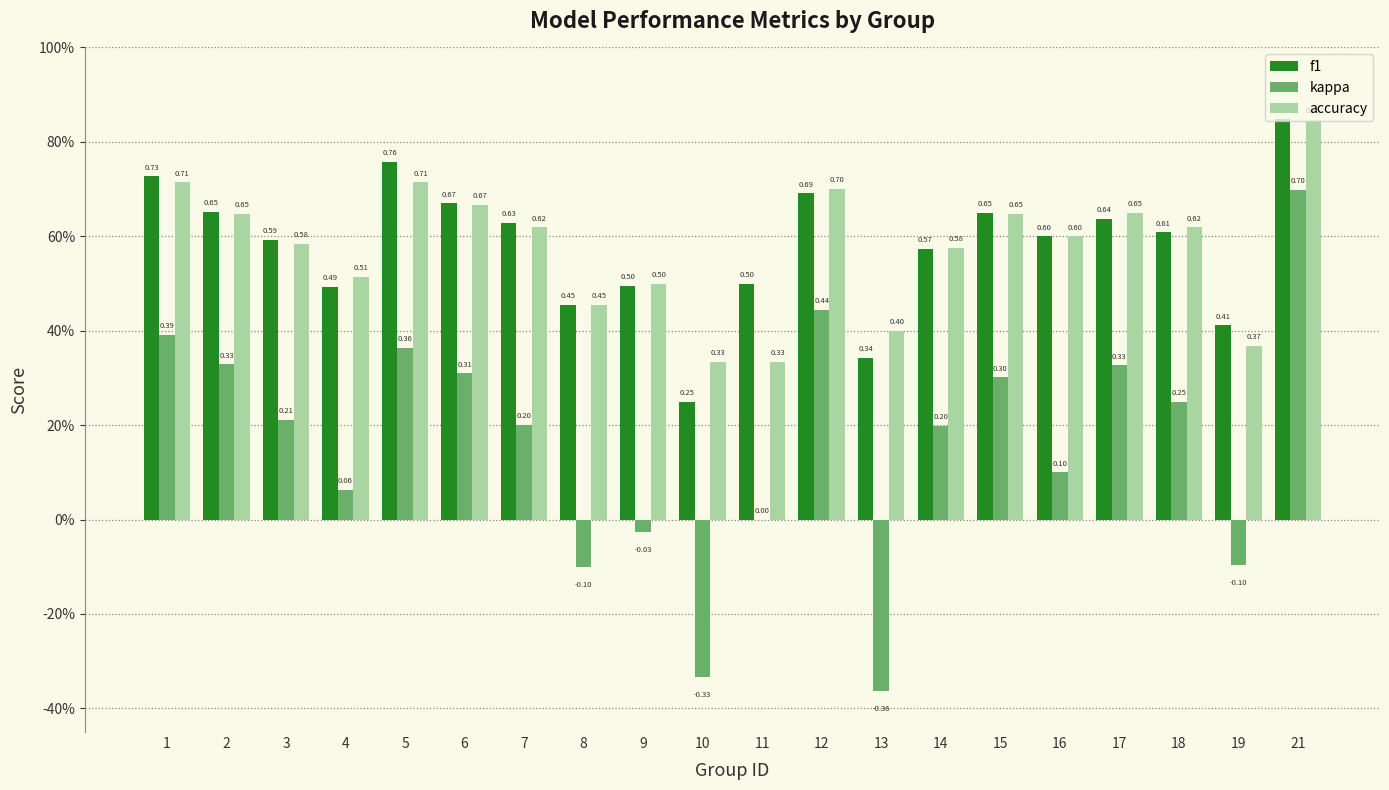

Are the bars horizontal?

No